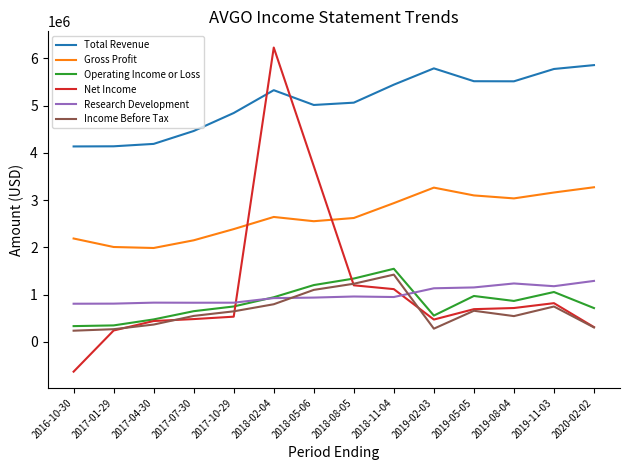

What is the total value across all series at 2017-04-30?

8284000